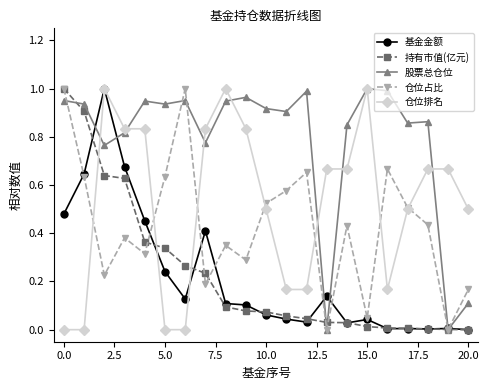

Which series ends up on top after the final intersection of 持有市值(亿元) and 仓位排名?

仓位排名